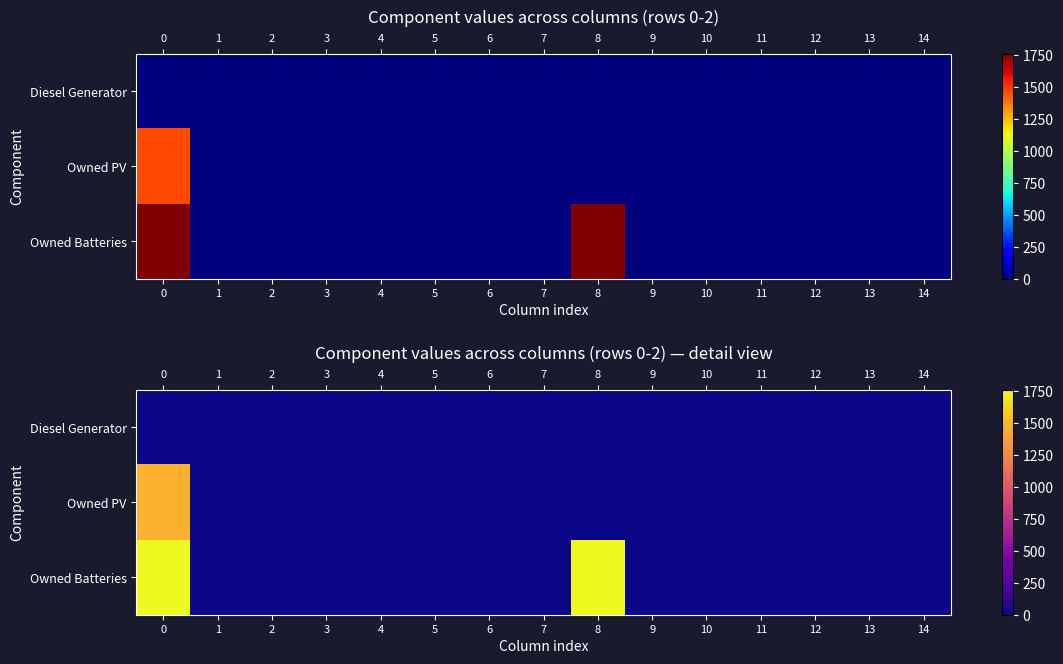

Rank the series at 5 from highest to lowest value.

Diesel Generator, Owned PV, Owned Batteries